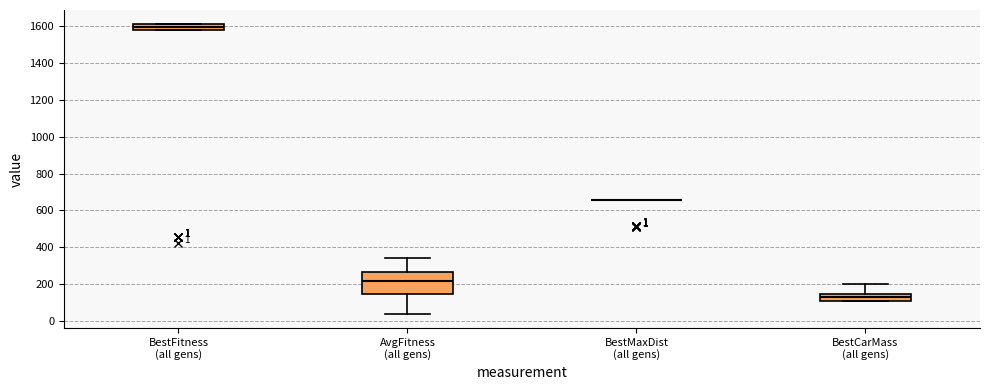

Which box is the tallest, from its lower edge to its upper edge?

AvgFitness (all gens)